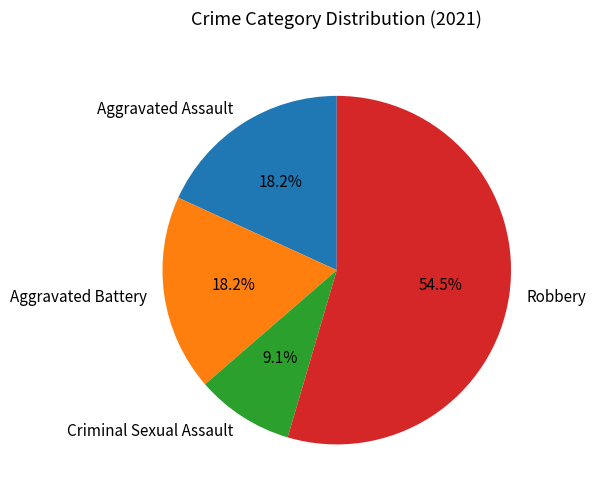

What is the largest slice in the pie chart?

Robbery